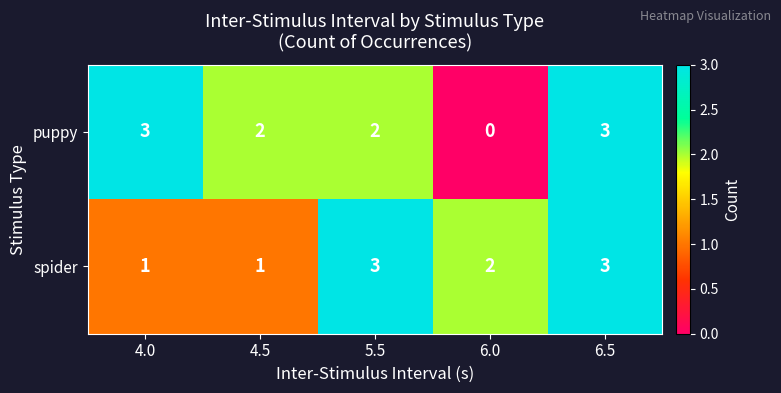

Which label corresponds to the smallest value in the chart?

6.0